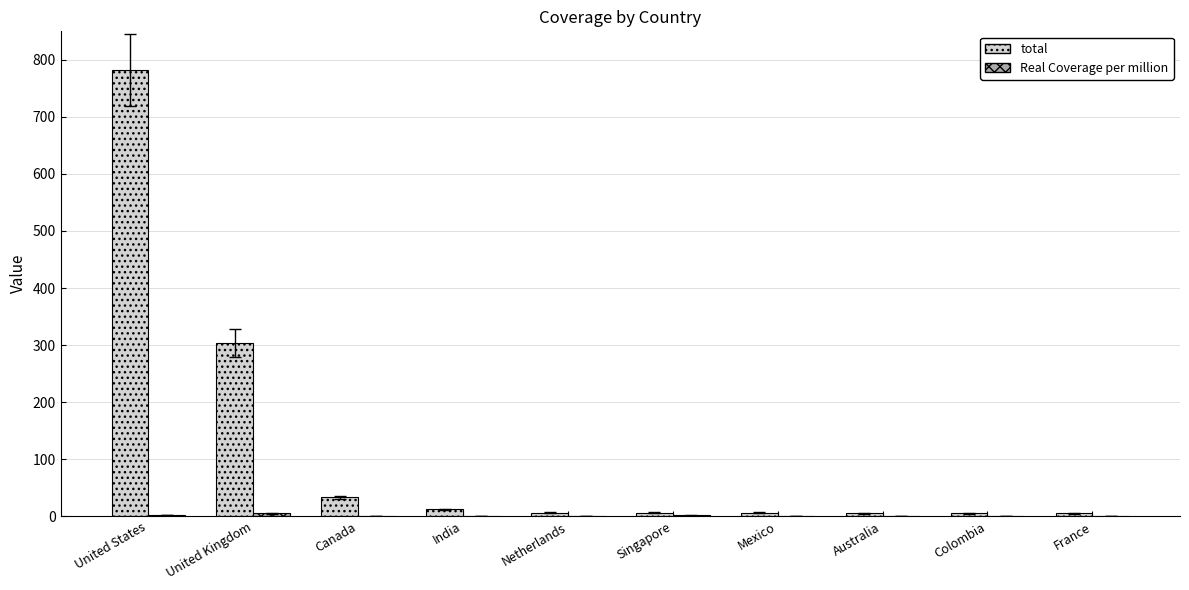

Count the number of data series in this chart.

2